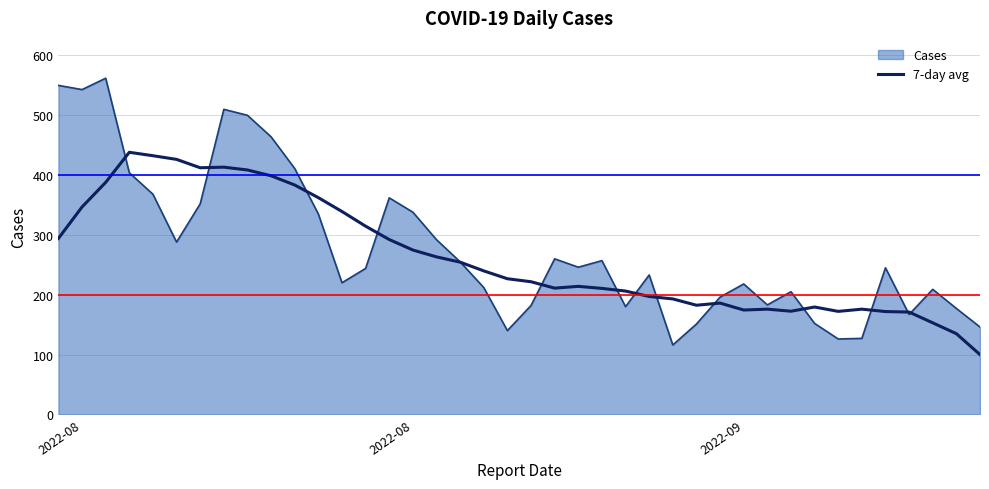

List the series in order of their peak value, highest first.

Cases, 7-day avg